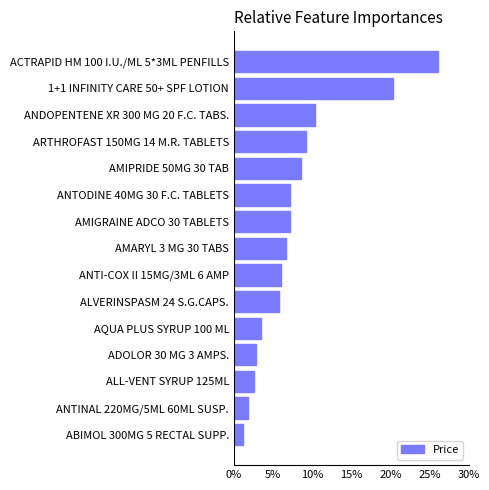

What is the greatest value displayed?

26.0